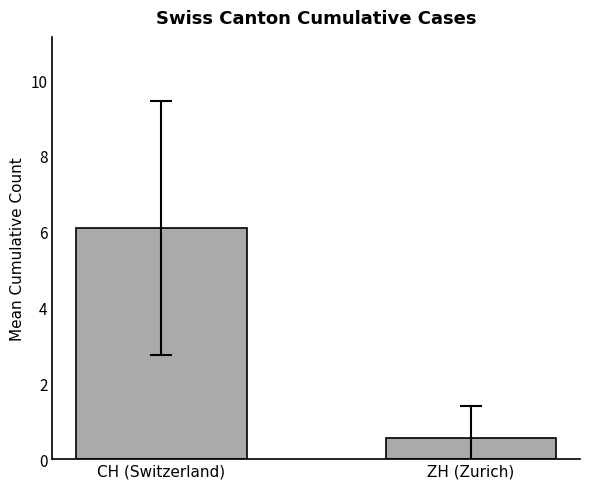

How many categories are shown in the chart?

2